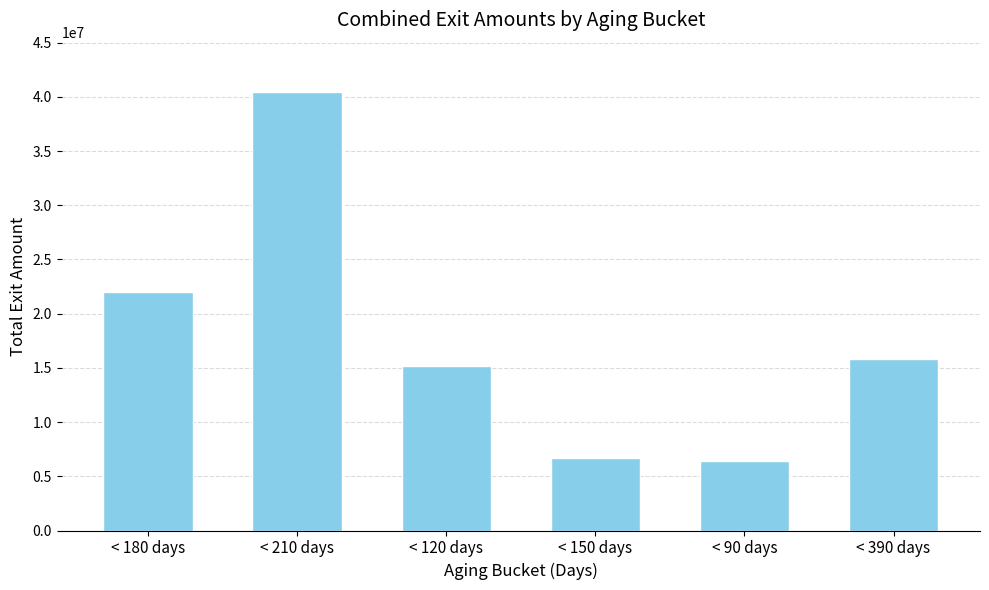

At which label does the data first exceed 15798048?

< 180 days